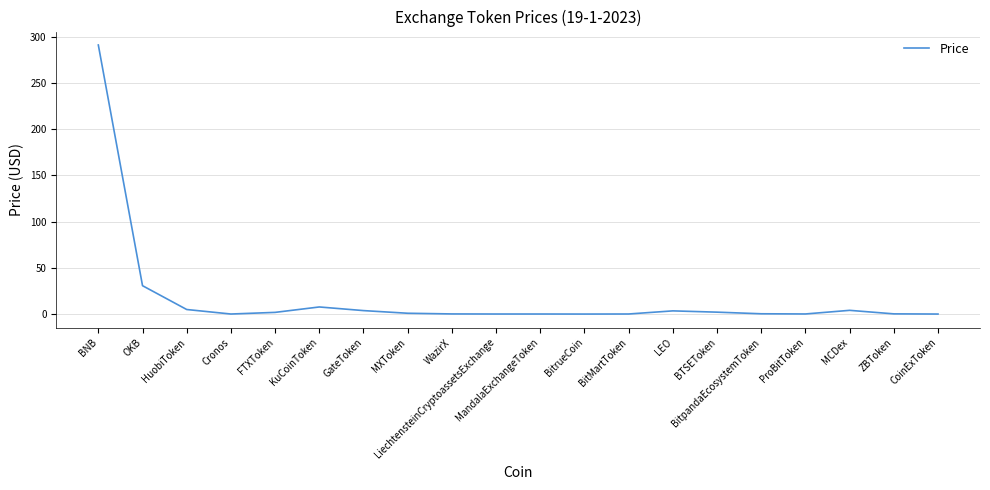

How many lines are shown in the chart?

1